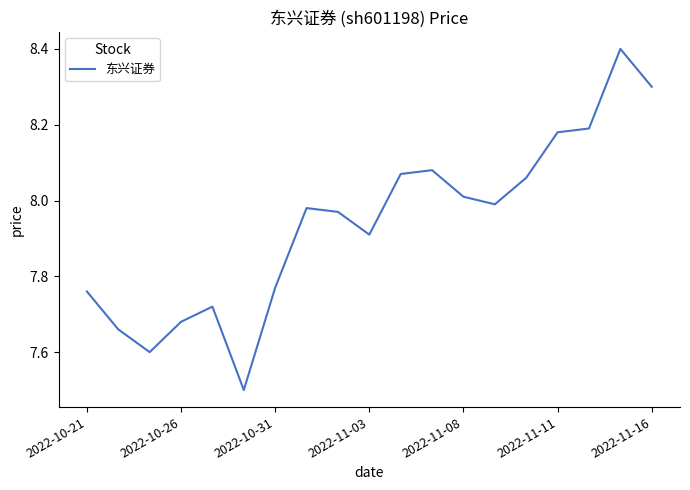

How many interior local peaks (higher than both neighbors) does the data have?

4